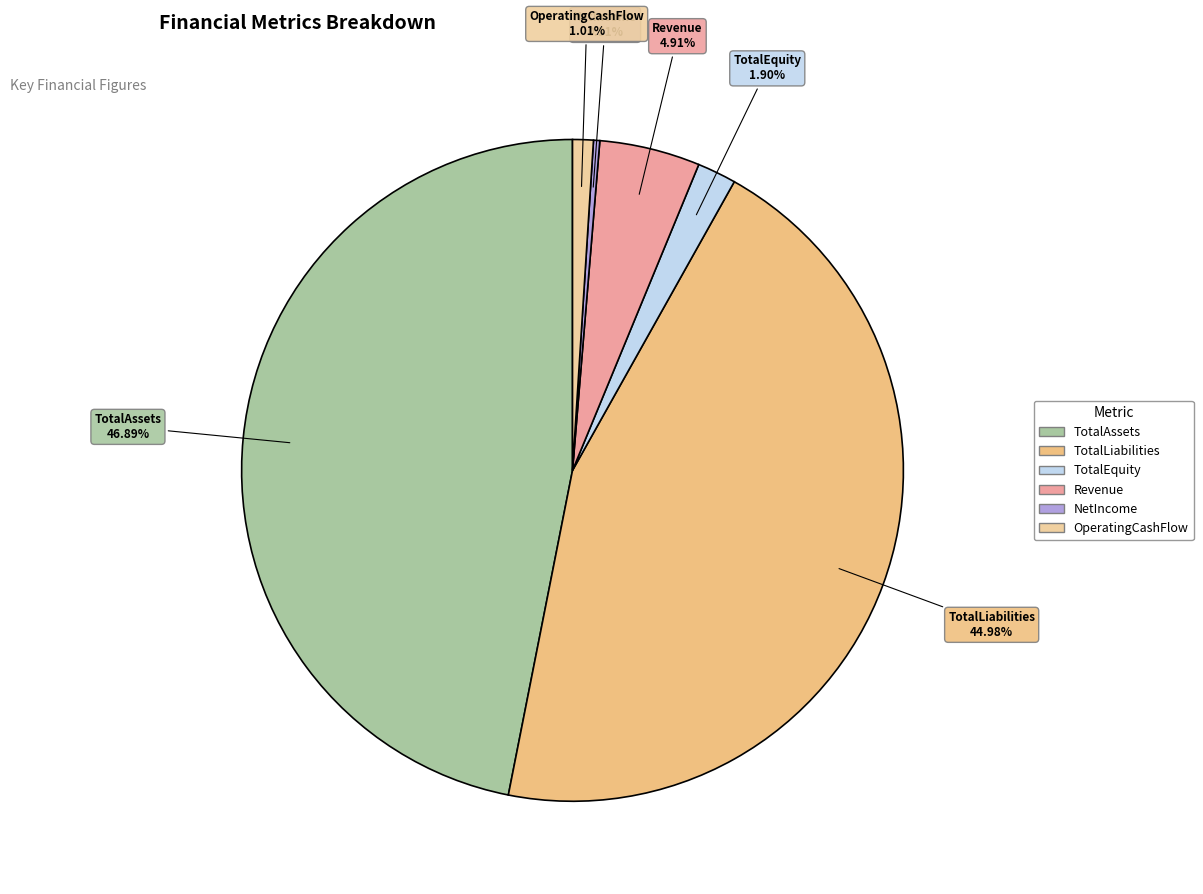

Combined, do NetIncome and TotalAssets account for over 50%?

No